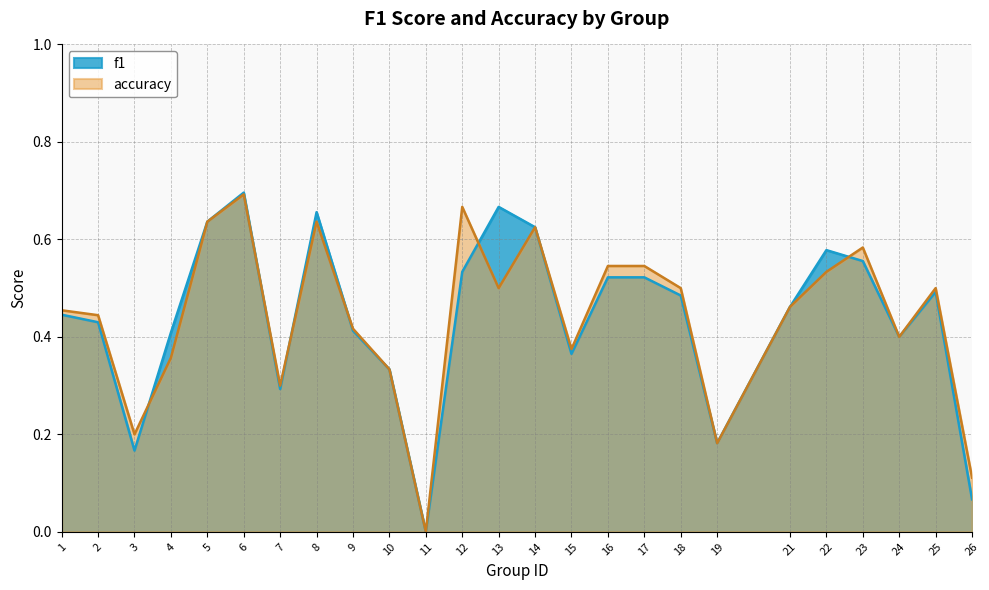

How many accuracy values are between 0 and 1?

25